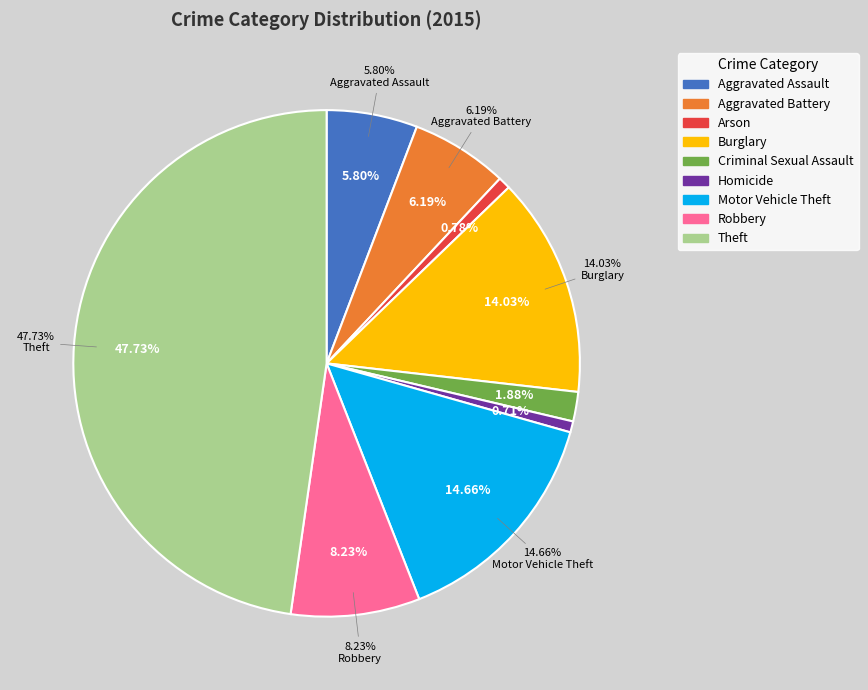

Count the number of slices in the pie.

9